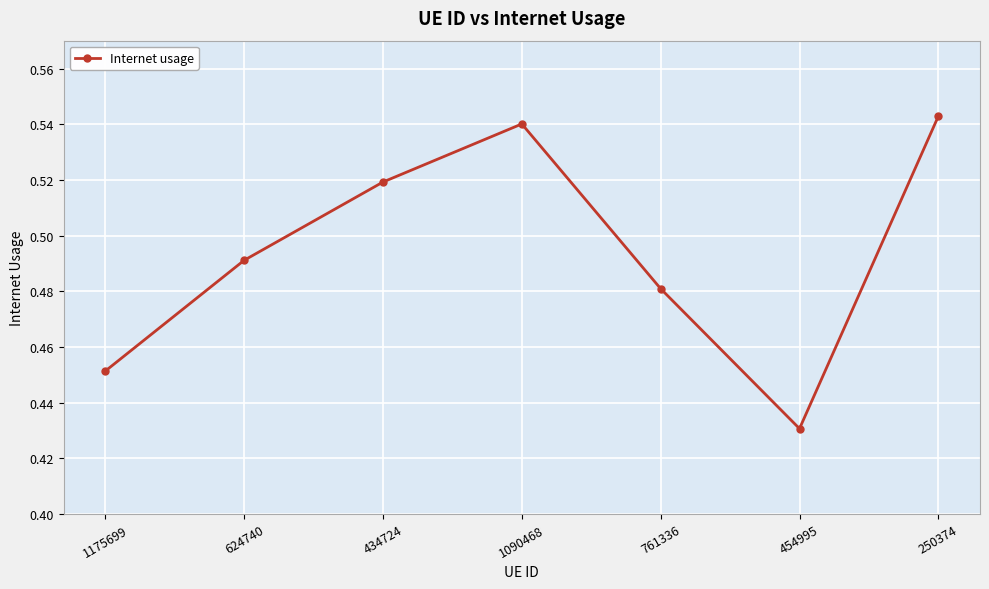

List the labels in order of value, largest first.

250374, 1090468, 434724, 624740, 761336, 1175699, 454995